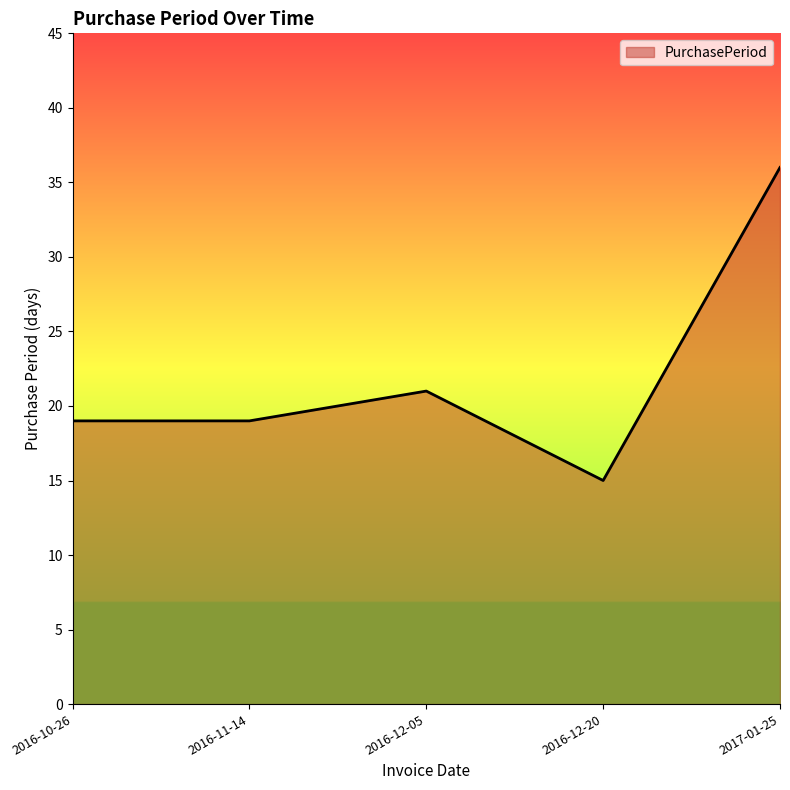

What is the maximum value shown in the chart?

36